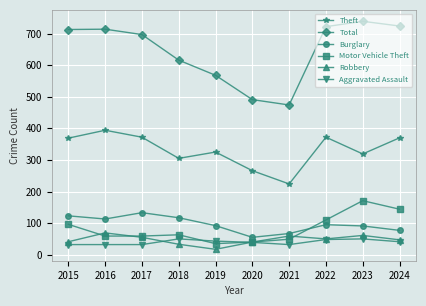

How many distinct data groups are displayed?

6